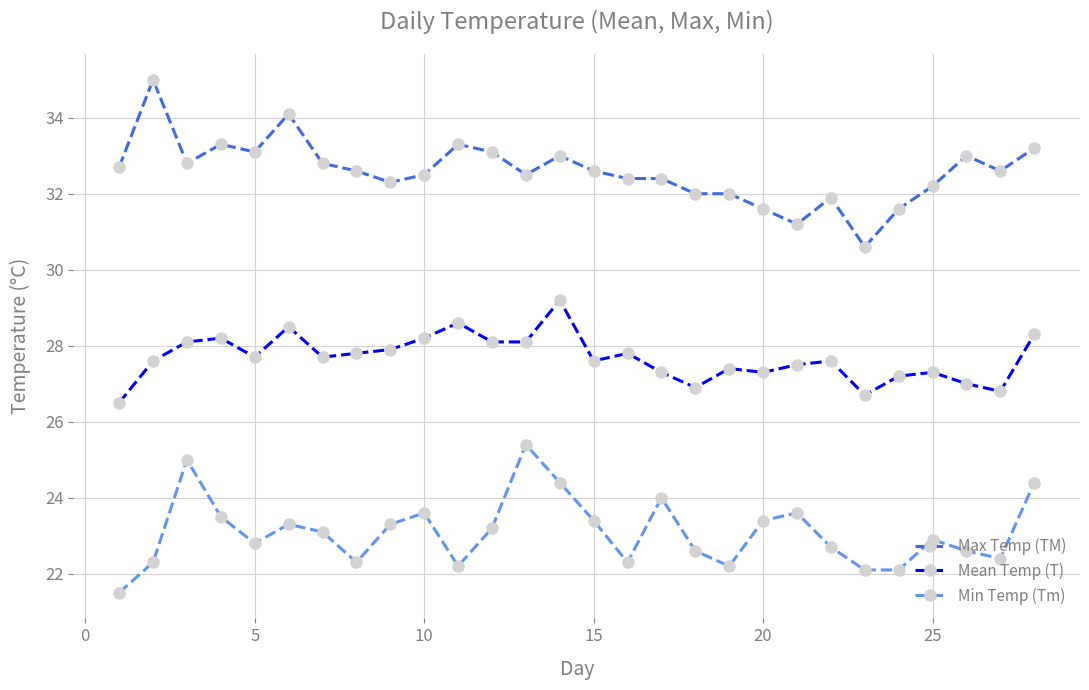

What is the maximum value shown in the chart?

35.0